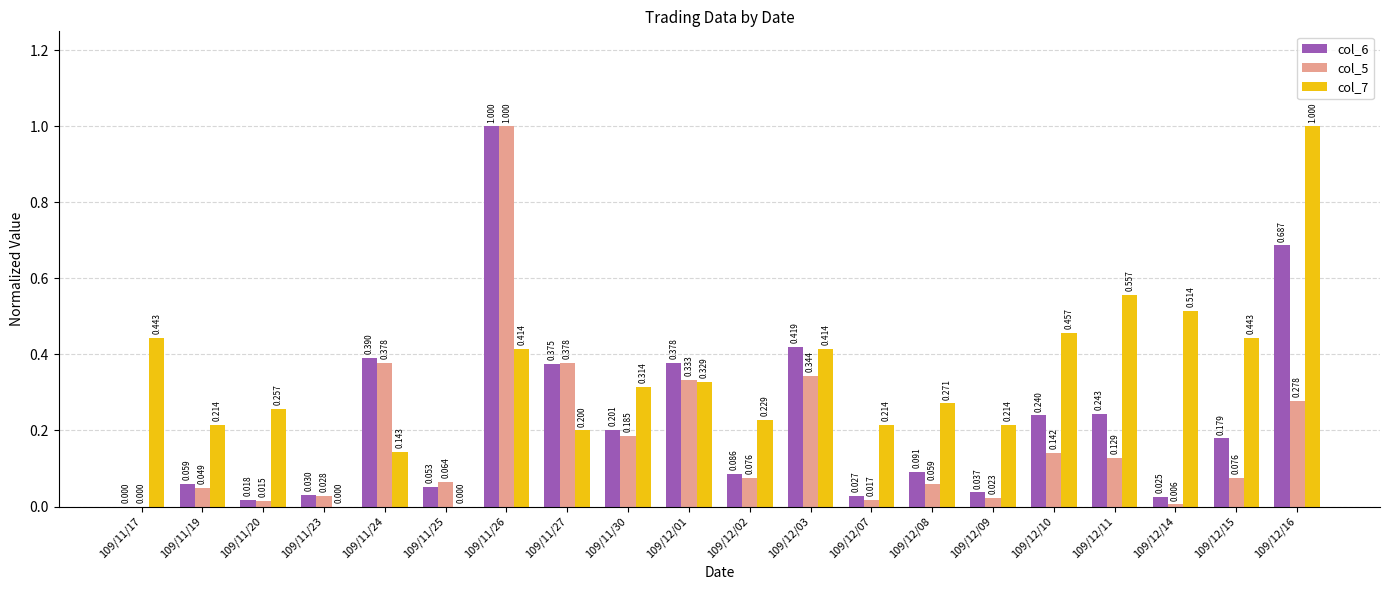

Is the value of col_7 at 109/11/19 greater than the value of col_5 at 109/11/17?

Yes